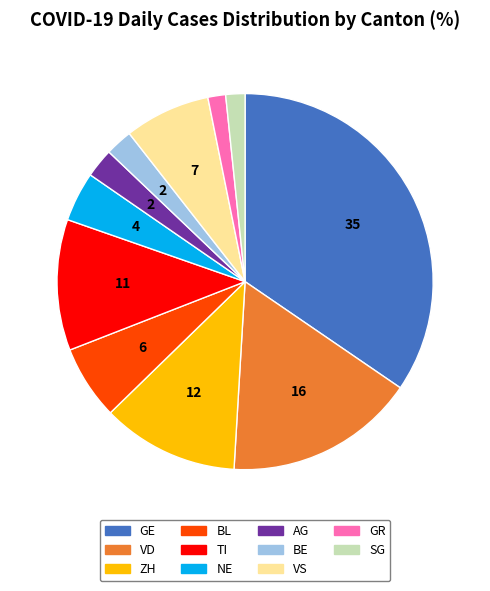

Is it true that GE is 35% of the pie?

True